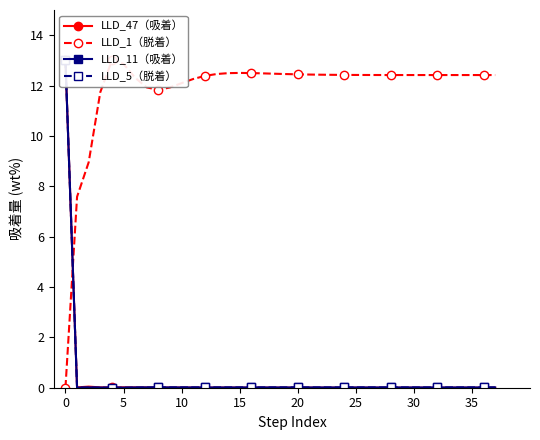

Which series changed the most between 11 and 37?

LLD_1（脱着）